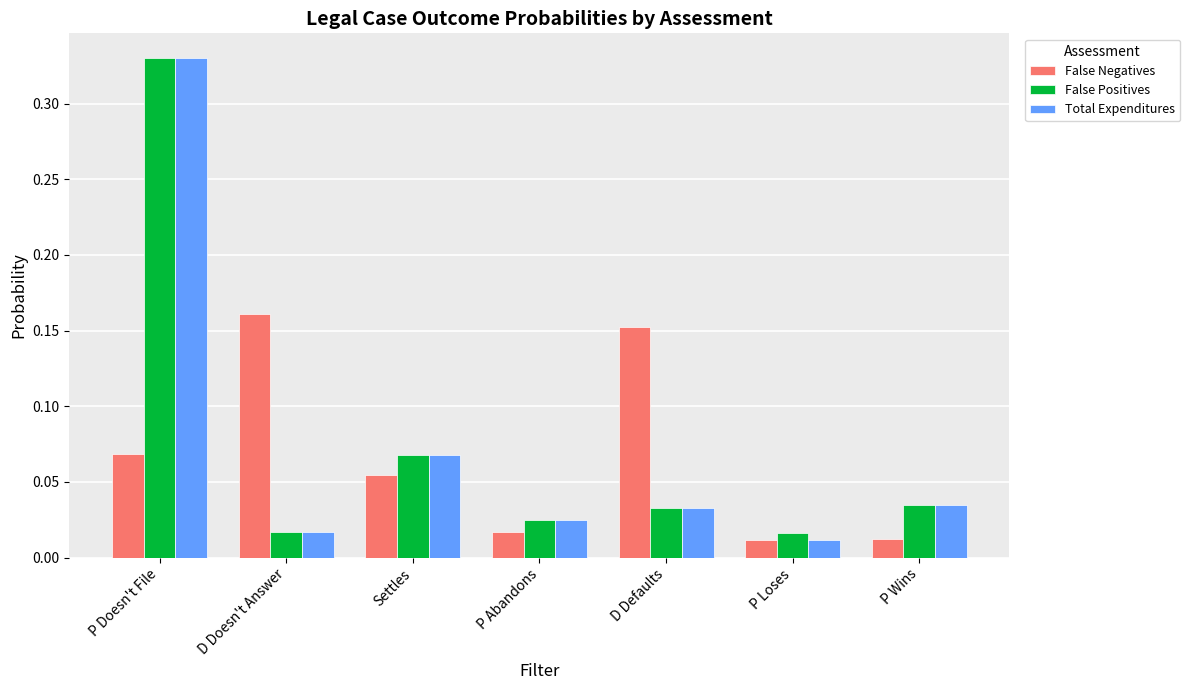

Is it true that False Positives equals 0.1 at D Defaults?

False